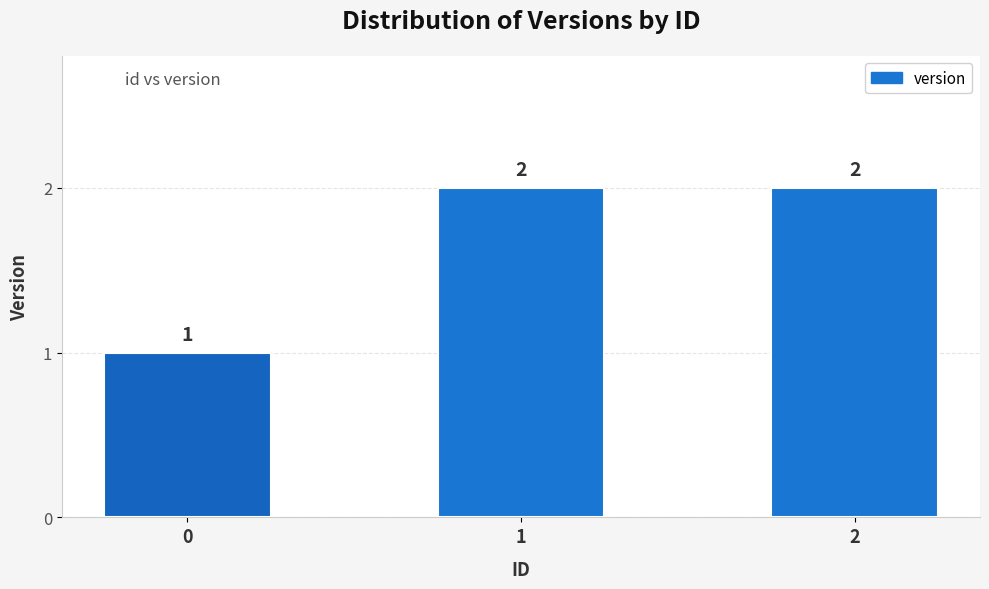

What is the sum of the values at 0 and 1?

3